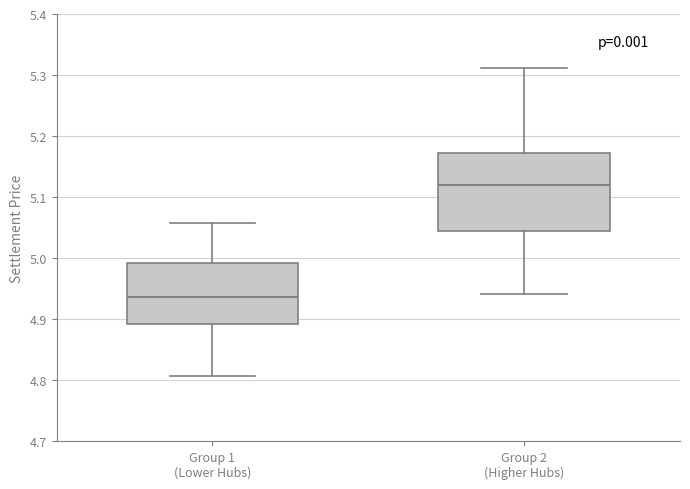

Reading left to right, read every box against the y-axis: the position of its median line, the range the box covers, and the ends of its whiskers. The values are not printed on the chart, so give them approximately, as read against the axis.

Group 1 (Lower Hubs): median 4.94, box 4.89 to 4.99, whiskers 4.81 to 5.06
Group 2 (Higher Hubs): median 5.12, box 5.04 to 5.17, whiskers 4.94 to 5.31